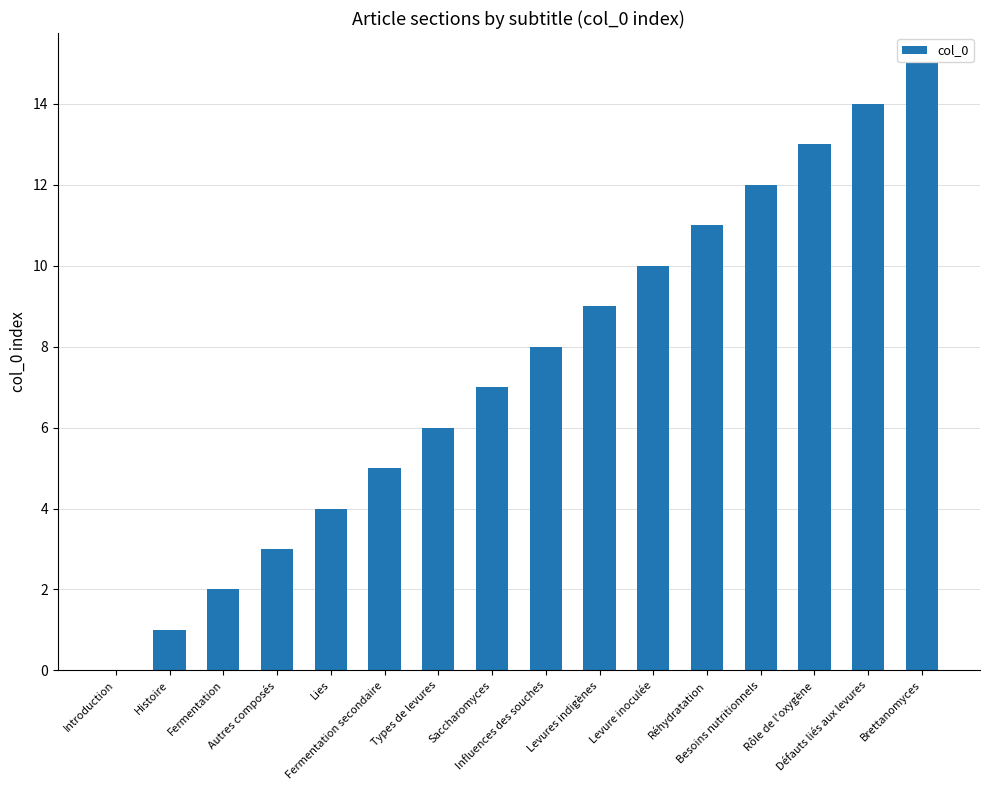

What is the average value?

8